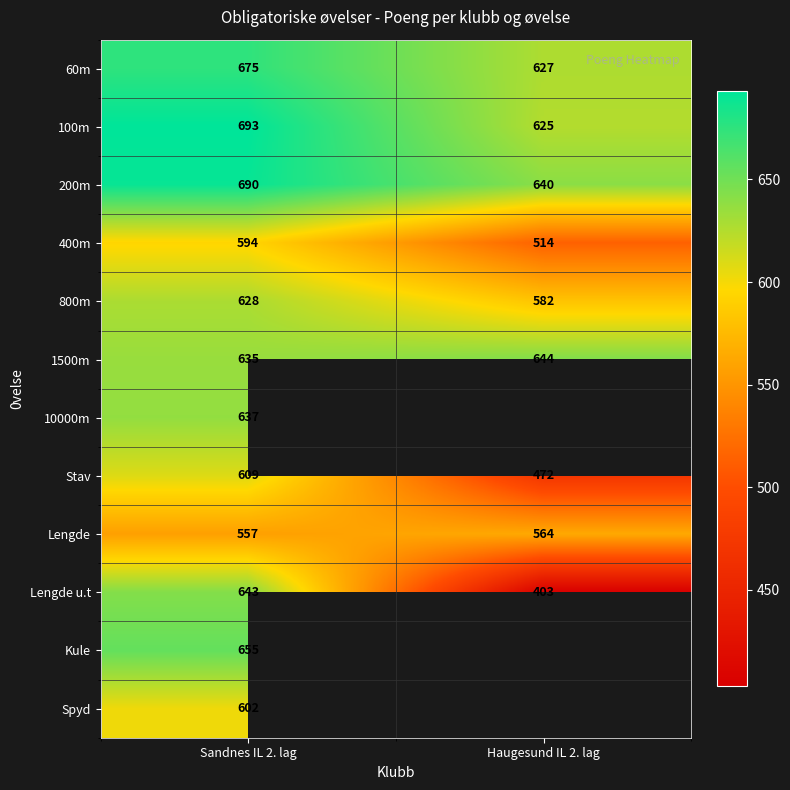

Rank the categories by Lengde value from highest to lowest.

Haugesund IL 2. lag, Sandnes IL 2. lag